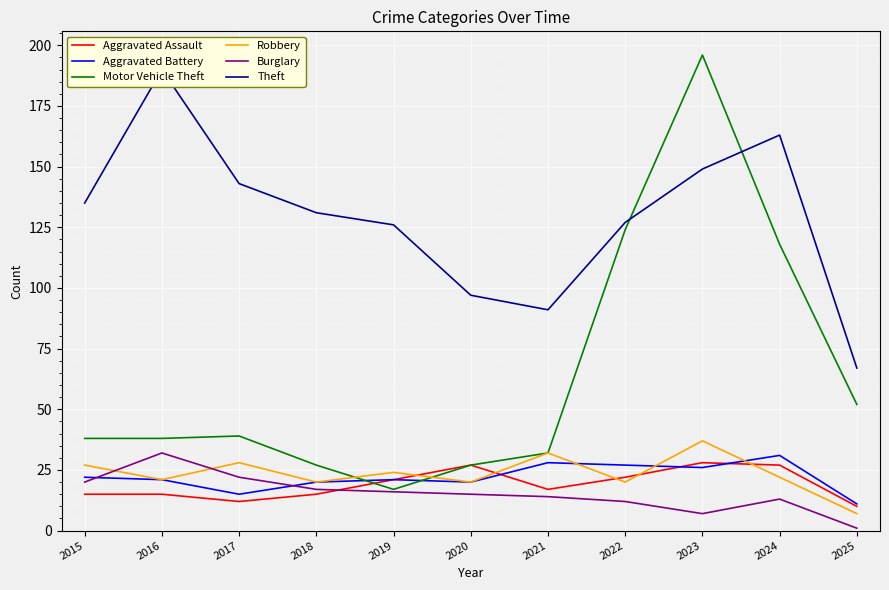

At which label is Aggravated Assault closest to 19?

2019